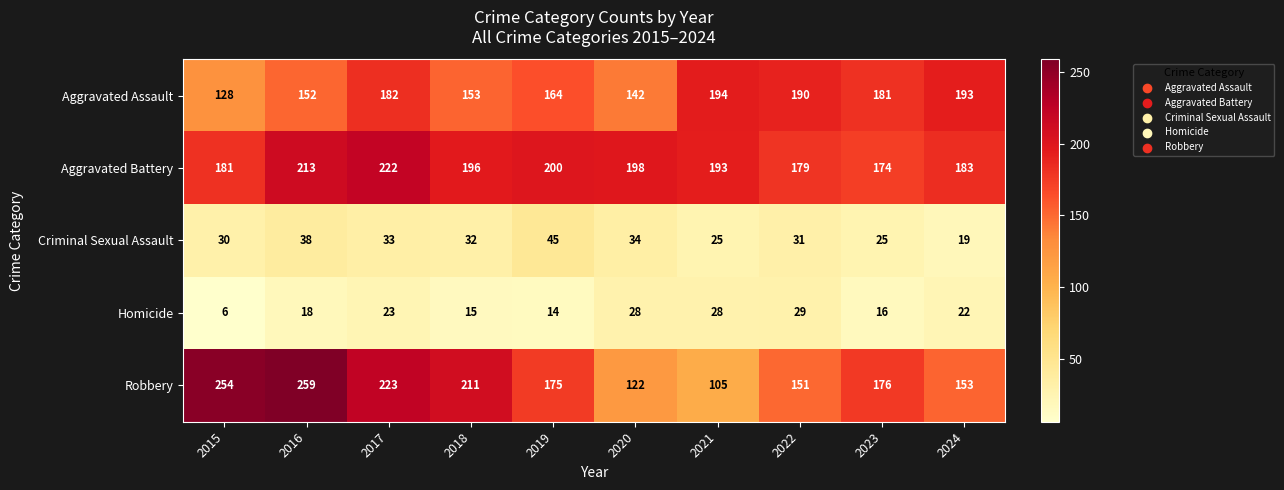

Which series has the largest total across all categories?

Aggravated Battery